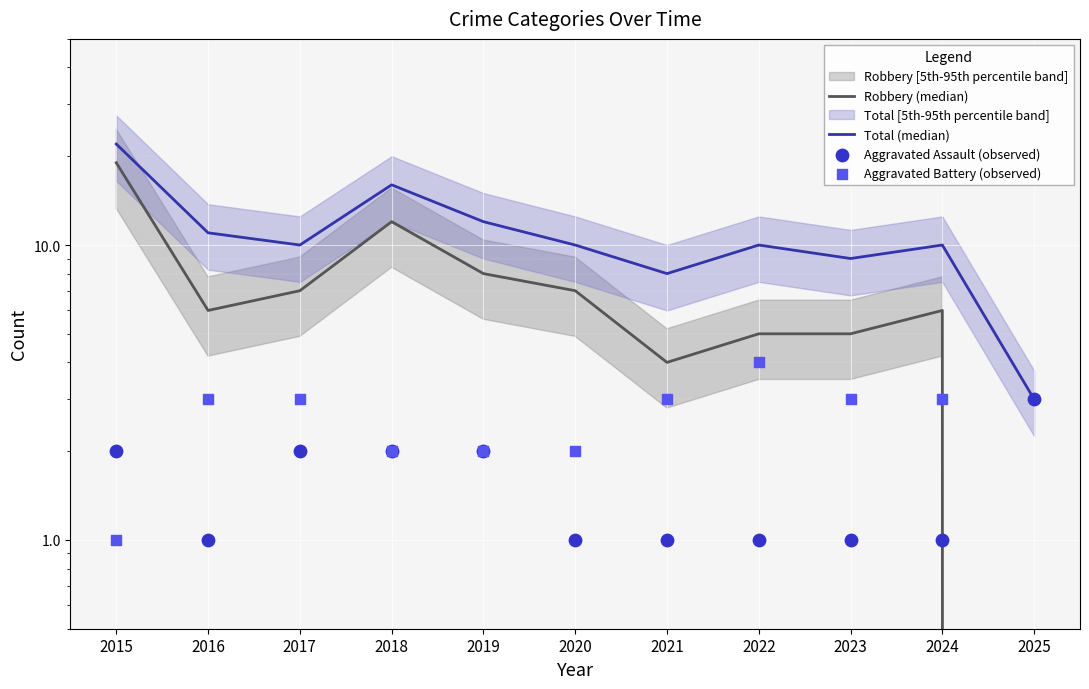

At how many categories does at least one series exceed 6?

10